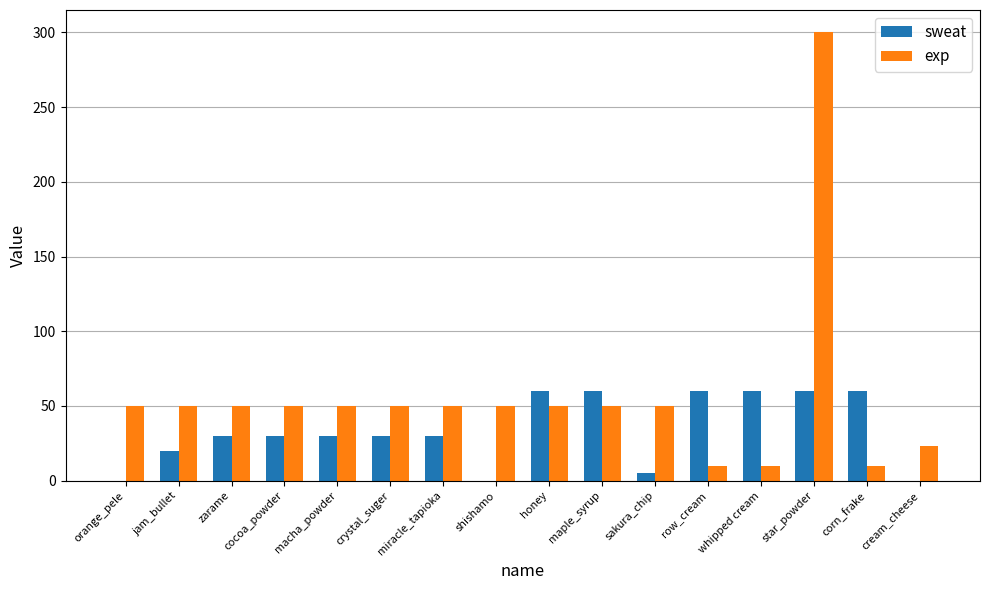

What is the maximum value shown in the chart?

300